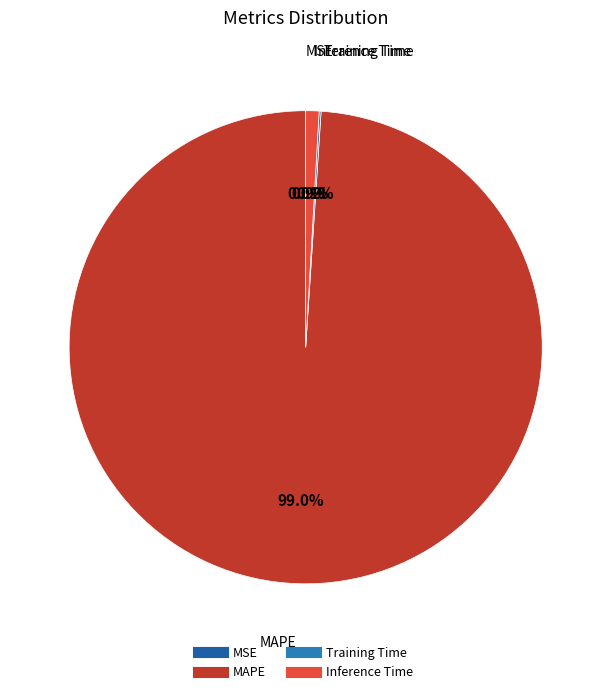

Is it true that MSE is 0% of the pie?

True